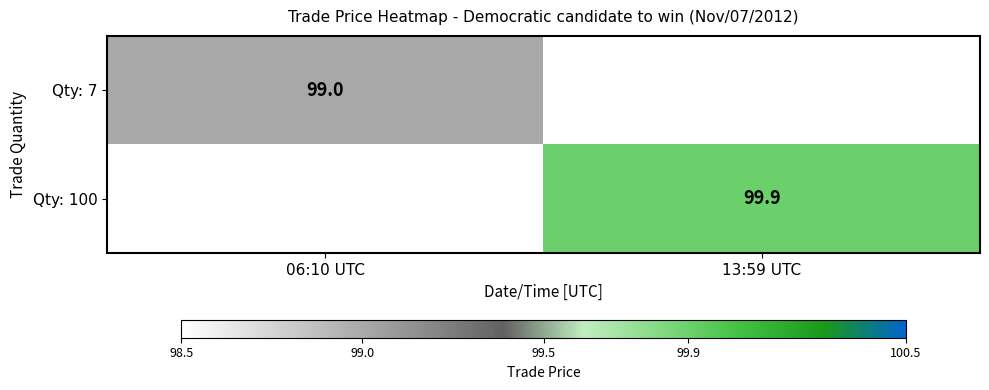

Is it true that Qty: 7 equals 99.0 at 06:10 UTC?

True